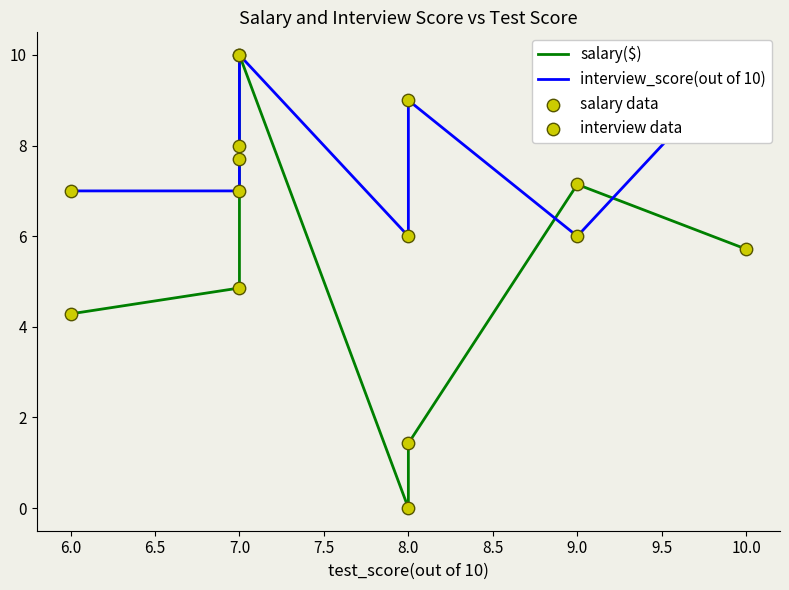

At which category is the sum across all series the highest?

7.0